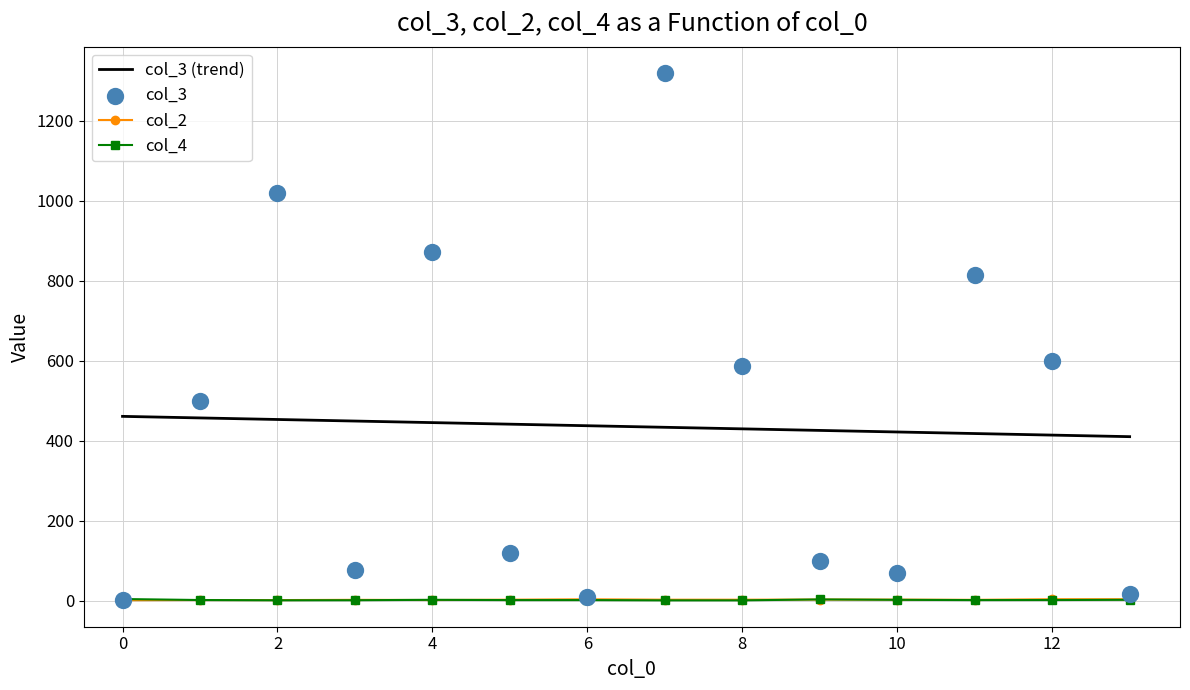

Which series has the widest spread of Y values?

col_3